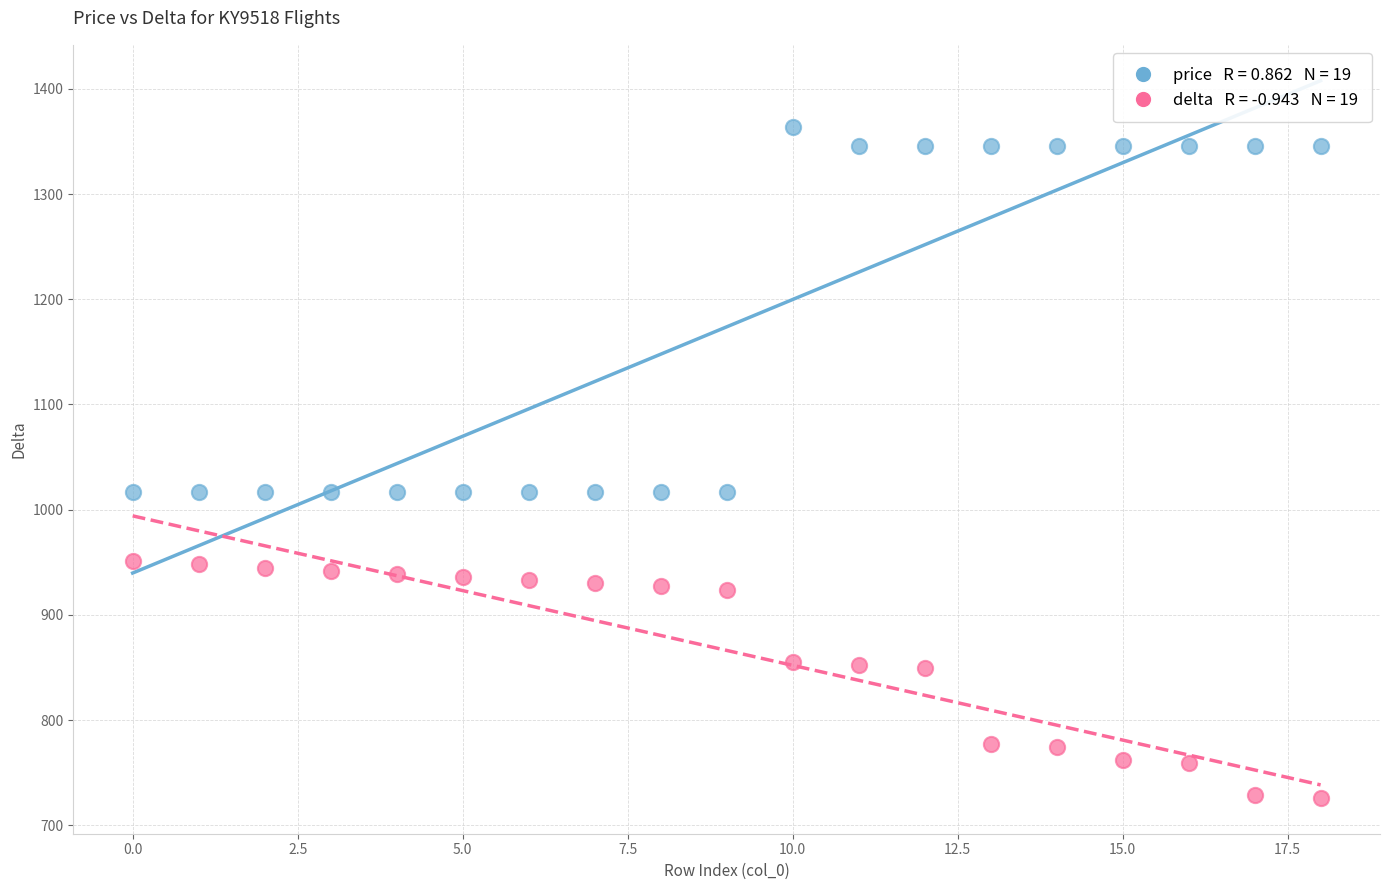

Across all data points, what is the range of Y values (max minus min)?

638